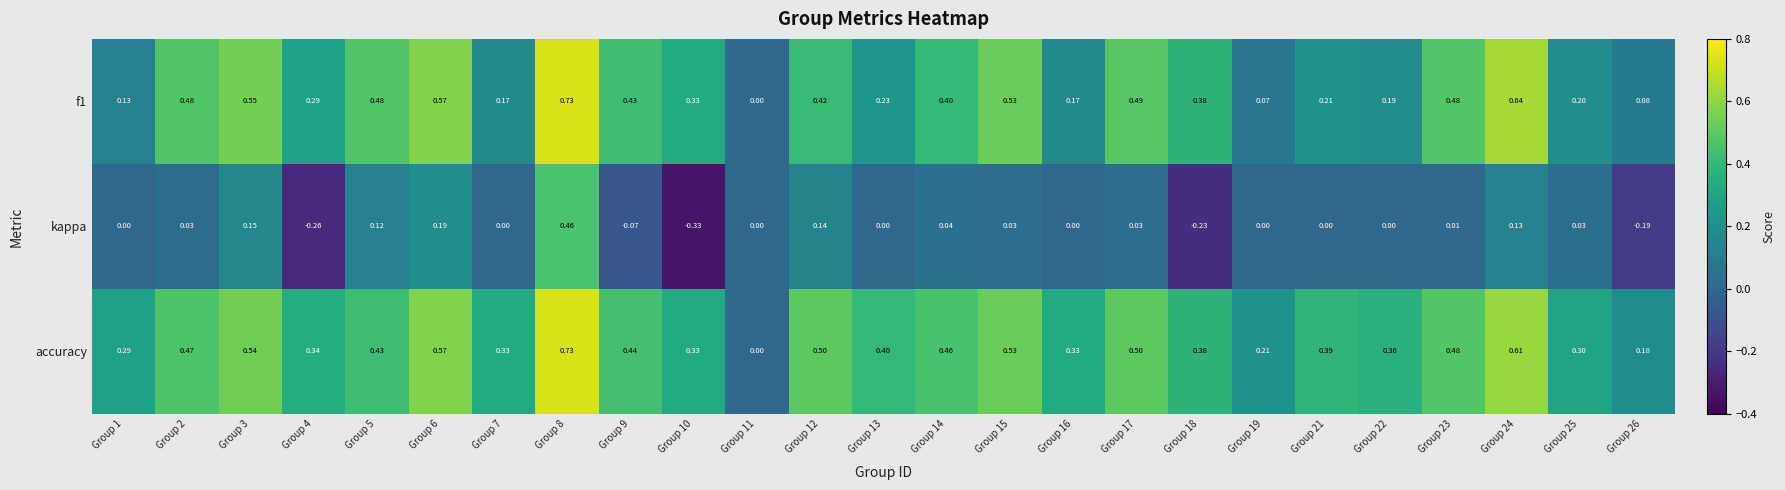

Which series has the largest range (max minus min)?

kappa